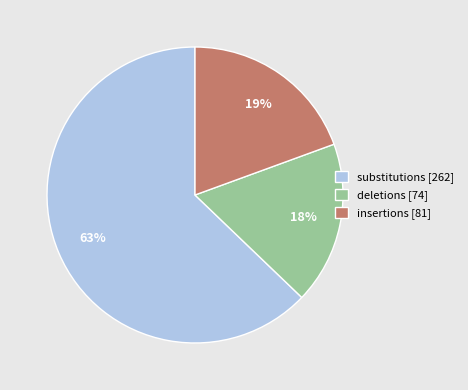

What is the largest slice in the pie chart?

substitutions [262]